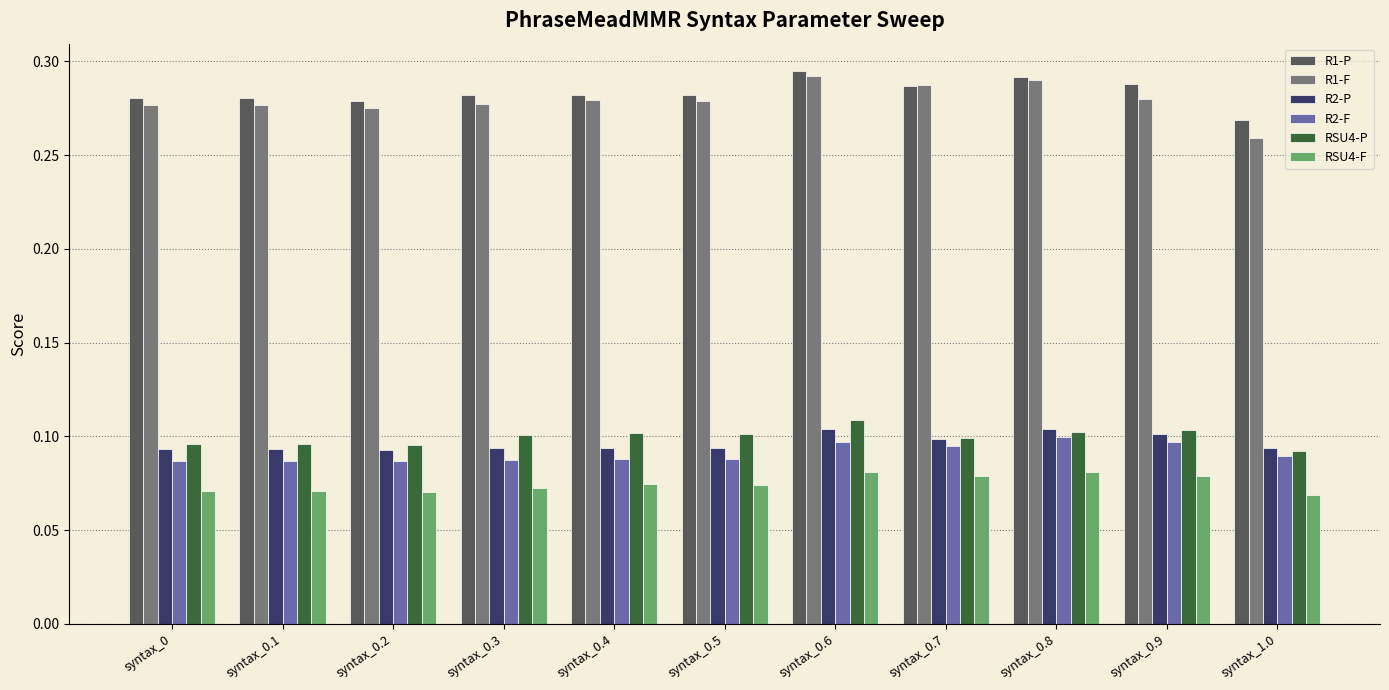

Which series changed the most between syntax_0.2 and syntax_0.6?

R1-F